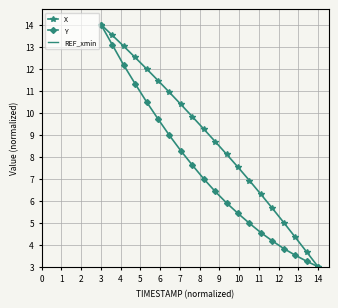

What is the lowest value of the Y series?

3.0